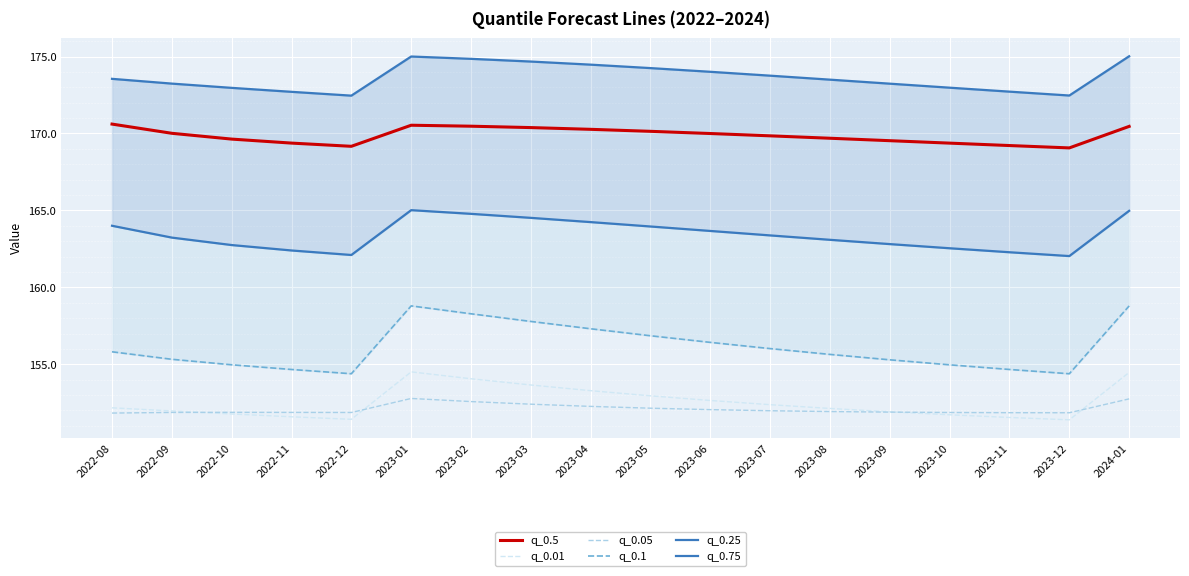

What is the difference between the maximum and minimum values in the q_0.05 series?

0.9